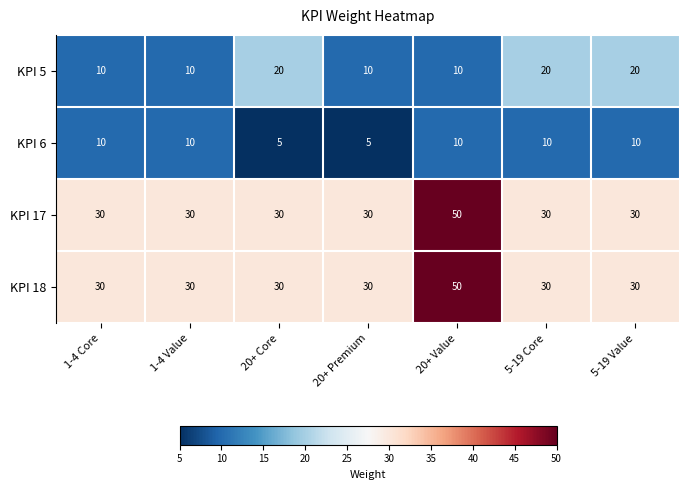

Is it true that KPI 17 equals 30 at 20+ Core?

True